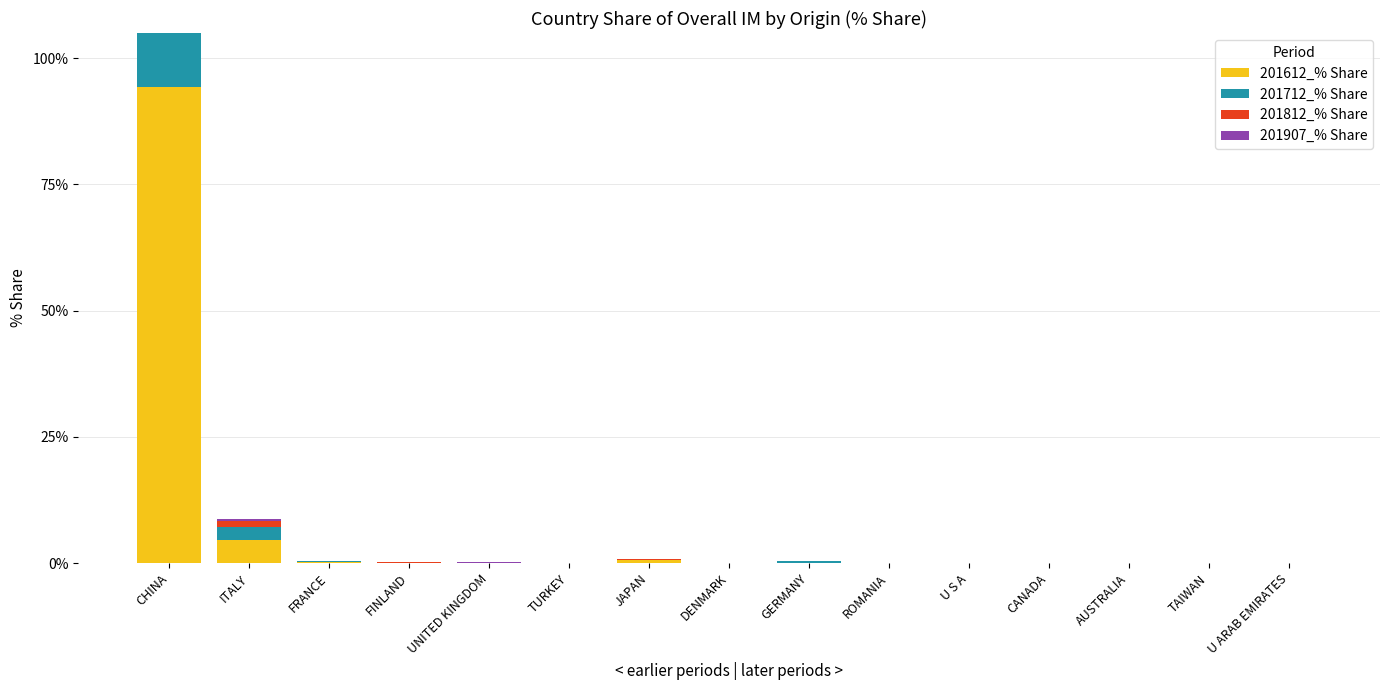

Which category has the lowest value in the 201812_% Share series?

GERMANY